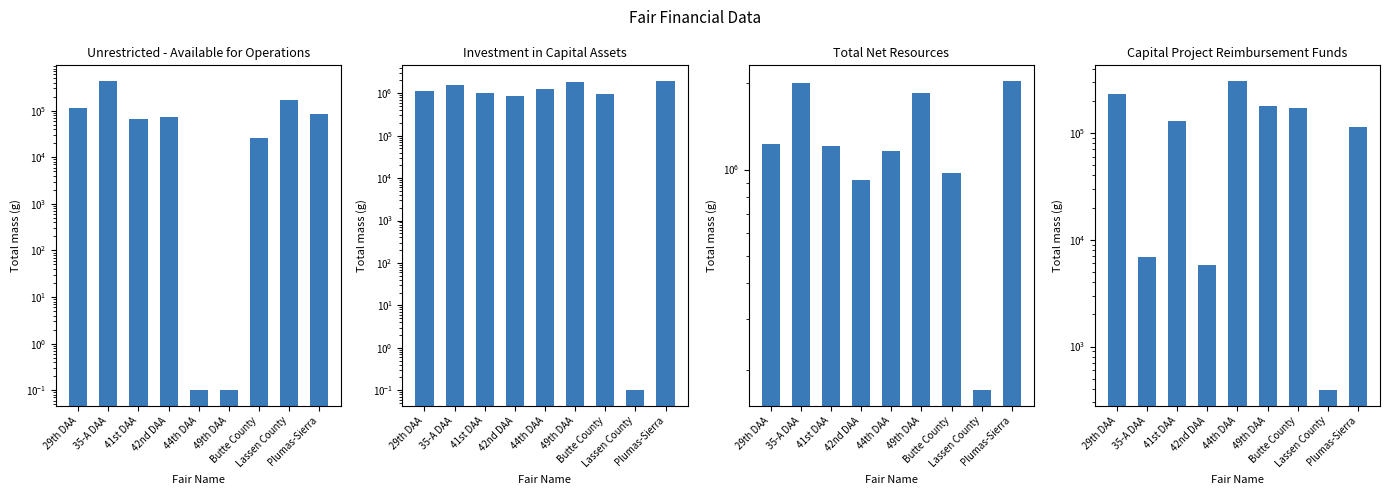

Reading left to right, list all the values displayed in this chart.

Unrestricted - Available for Operations: 29th DAA=113071.0	35-A DAA=436596.0	41st DAA=65158.0	42nd DAA=72293.0	44th DAA=0.1	49th DAA=0.1	Butte County=25707.0	Lassen County=169254.0	Plumas-Sierra=83318.0
Investment in Capital Assets: 29th DAA=1112948.0	35-A DAA=1567869.0	41st DAA=998806.0	42nd DAA=846939.0	44th DAA=1225267.0	49th DAA=1876615.0	Butte County=949481.0	Lassen County=0.1	Plumas-Sierra=1960189.0
Total Net Resources: 29th DAA=1226019.0	35-A DAA=2004465.0	41st DAA=1207416.0	42nd DAA=919232.0	44th DAA=1158114.0	49th DAA=1845797.0	Butte County=975188.0	Lassen County=169254.0	Plumas-Sierra=2043507.0
Capital Project Reimbursement Funds: 29th DAA=233187.0	35-A DAA=6935.0	41st DAA=130448.0	42nd DAA=5813.0	44th DAA=307073.0	49th DAA=176801.0	Butte County=172261.0	Lassen County=390.0	Plumas-Sierra=113397.0